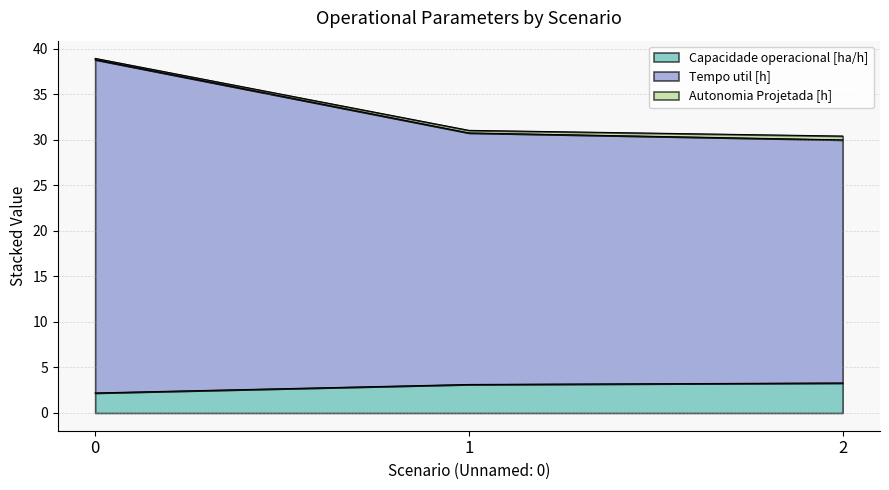

What is the spread (max minus min) of values at 1?

27.6